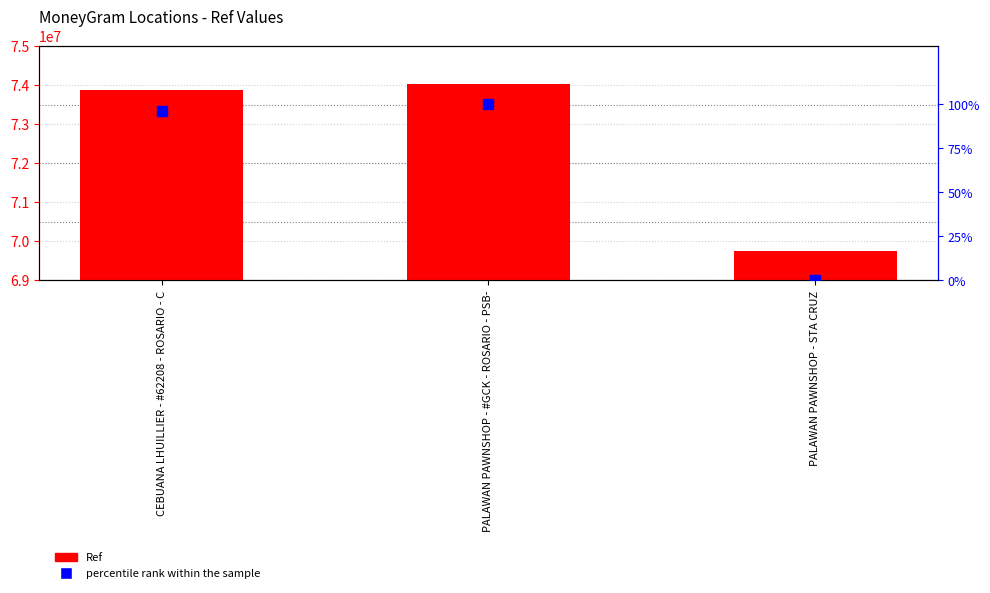

What is the total value across all series at PALAWAN PAWNSHOP - #GCK - ROSARIO - PSB-?

74038865.0